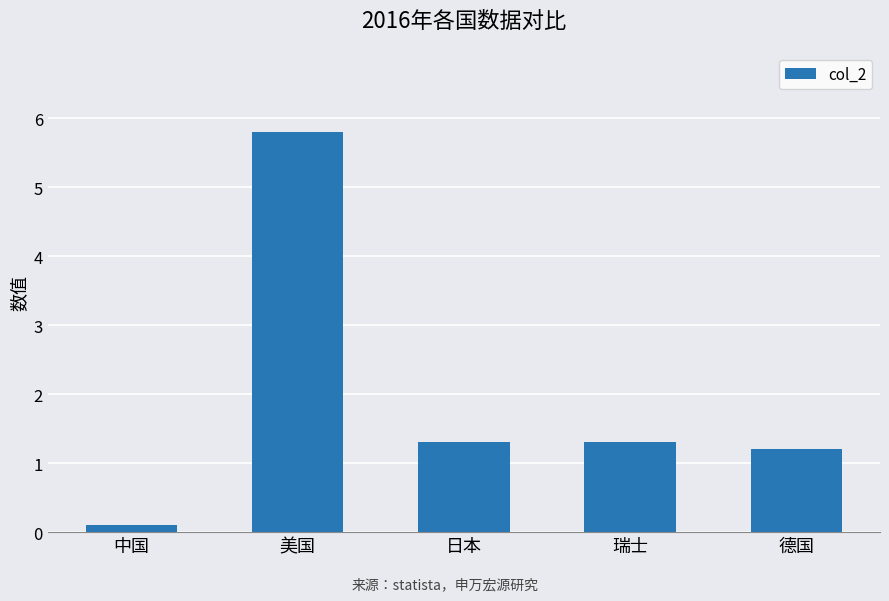

The value at 日本 is 1.3. True or false?

True